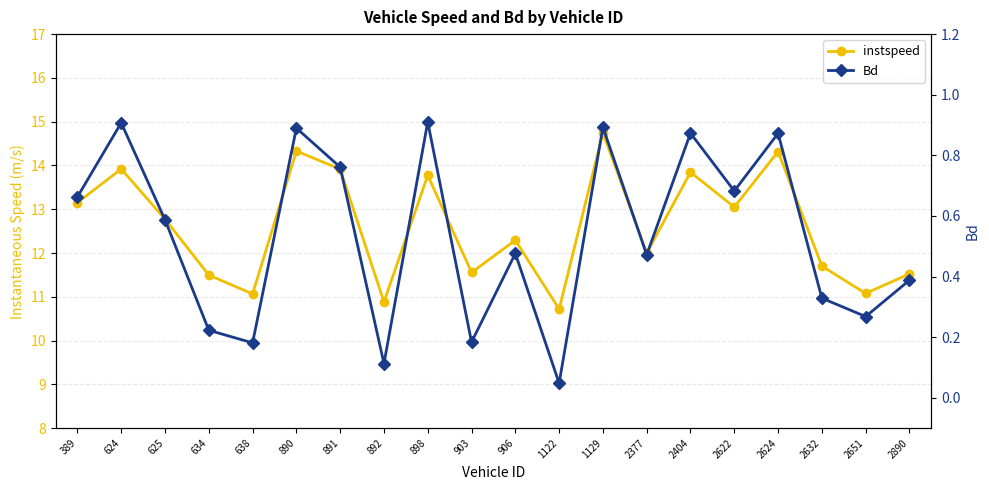

True or false: instspeed and Bd cross at least once.

False